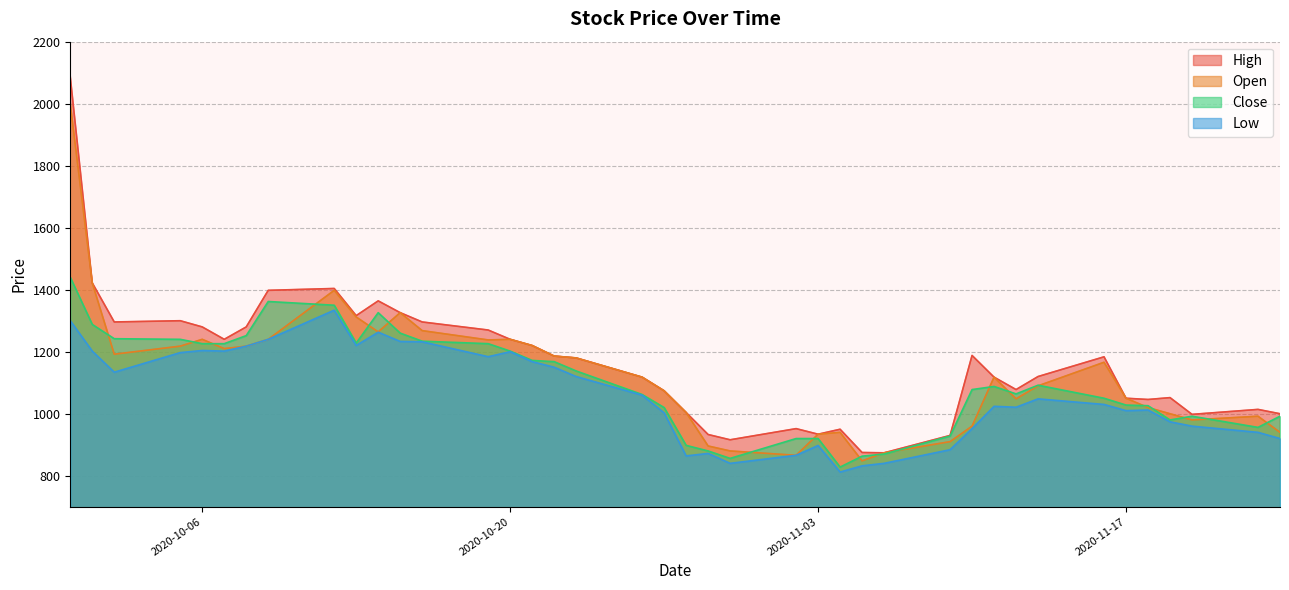

Rank the series by their average value, from highest to lowest.

High, Open, Close, Low